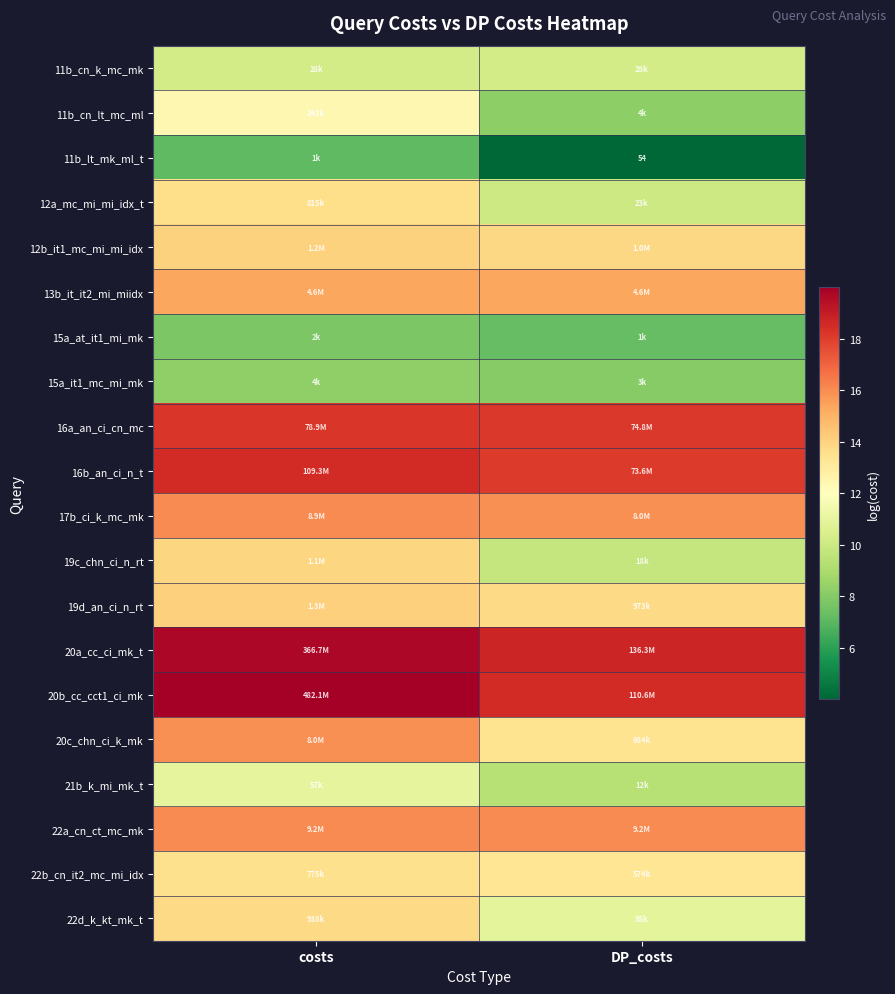

What is the total value across all series at DP_costs?

252.9